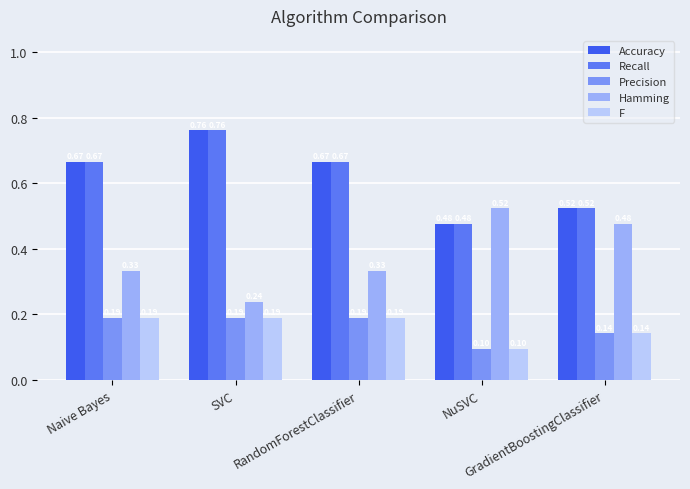

How many bars are there in each group?

5